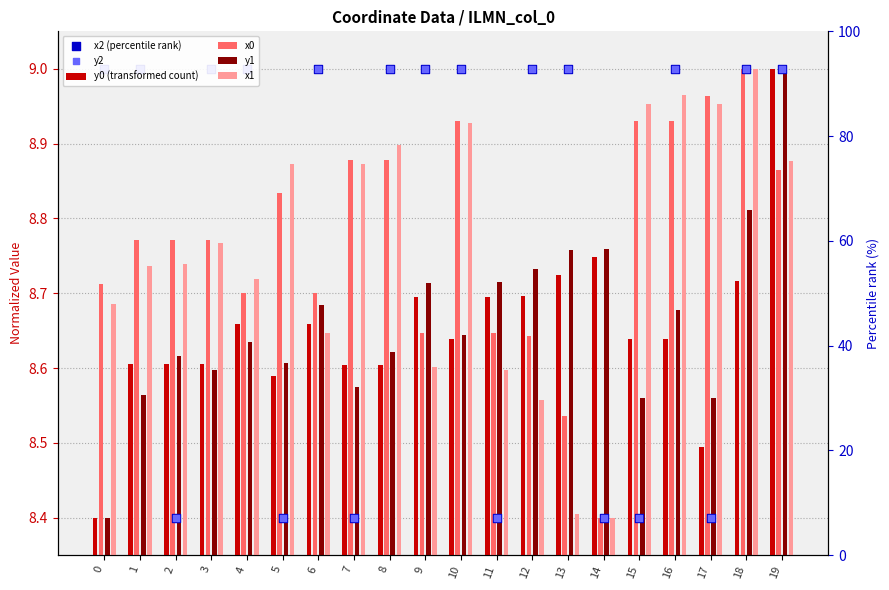

What are all the series names shown in the legend?

y0 (transformed count), x0, y1, x1, x2 (percentile rank), y2